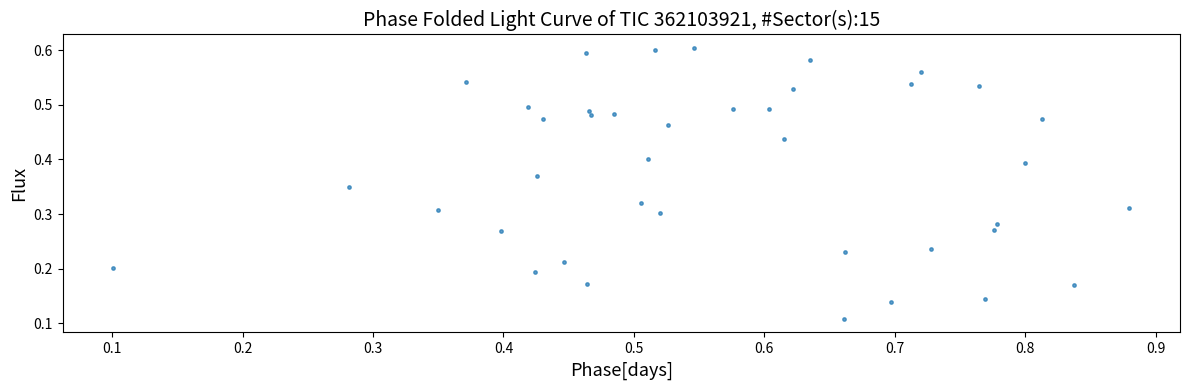

What is the range of X values (max minus min)?

0.8